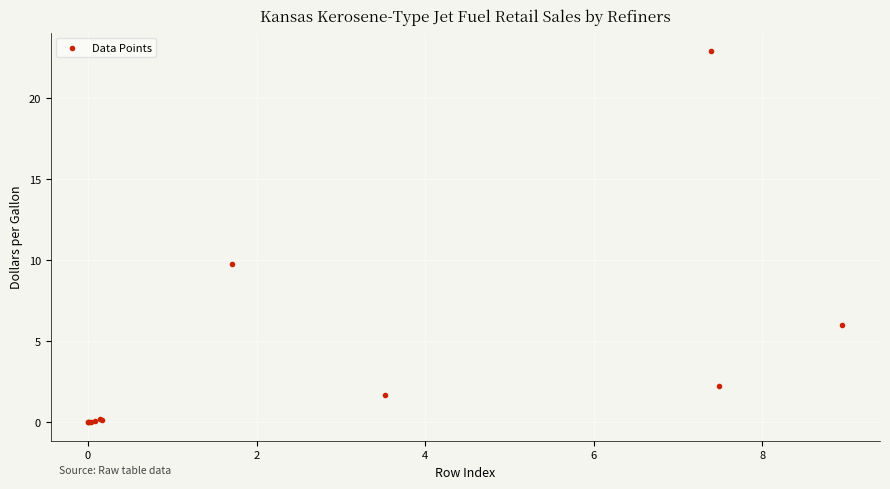

What Y value in the scatter plot is closest to 11?

9.8